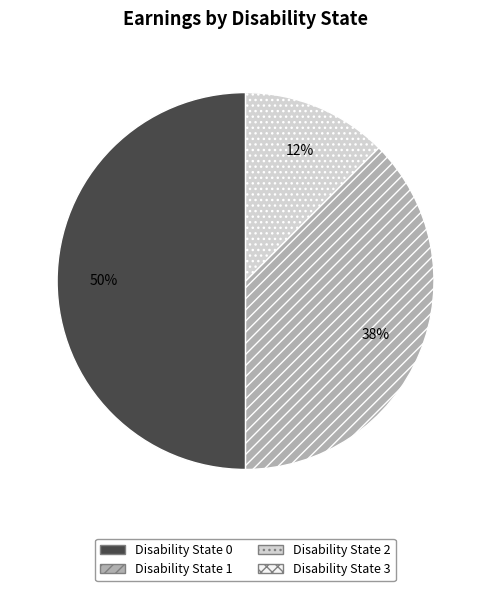

To the nearest percent, what is the average slice percentage?

33%